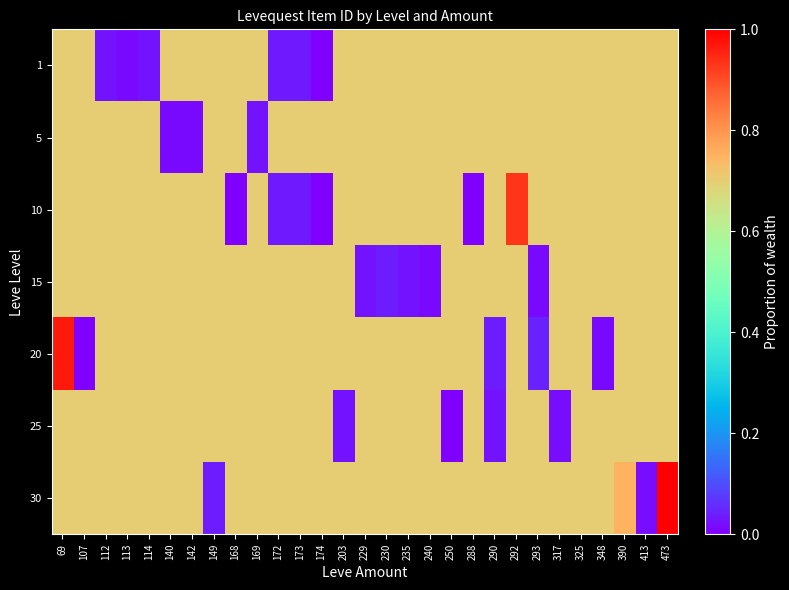

How many distinct data groups are displayed?

7